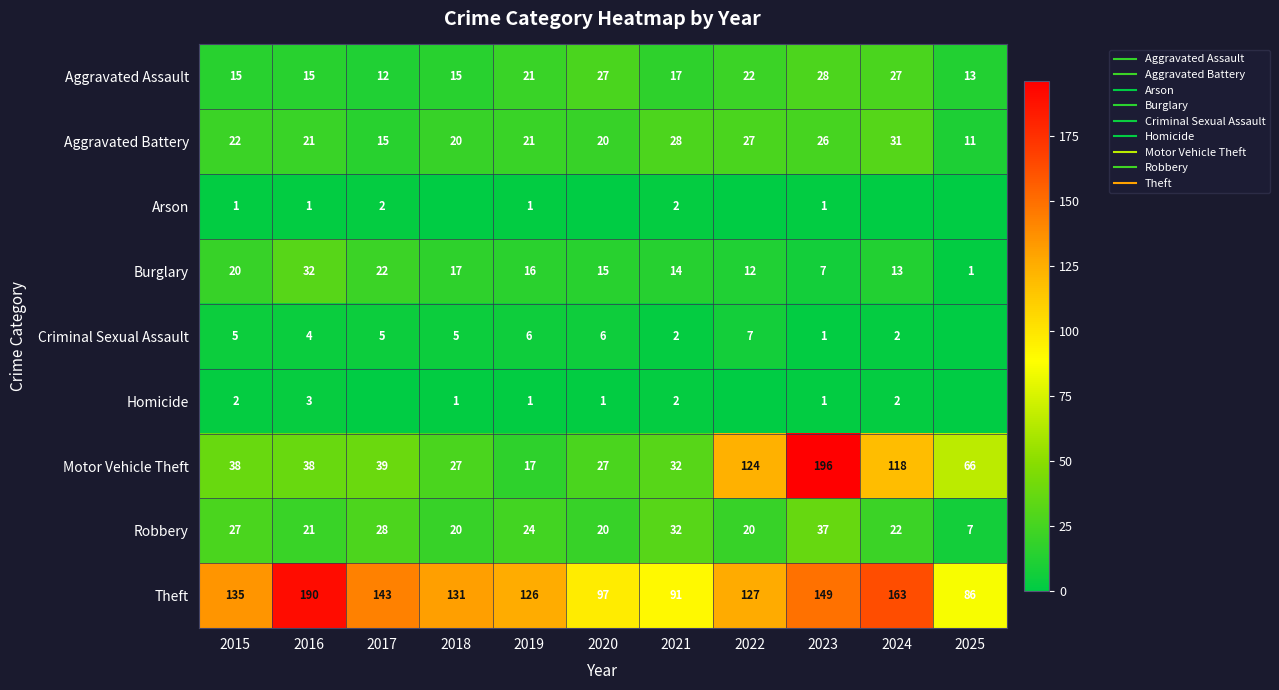

What is the total value across all series at 2025?

184